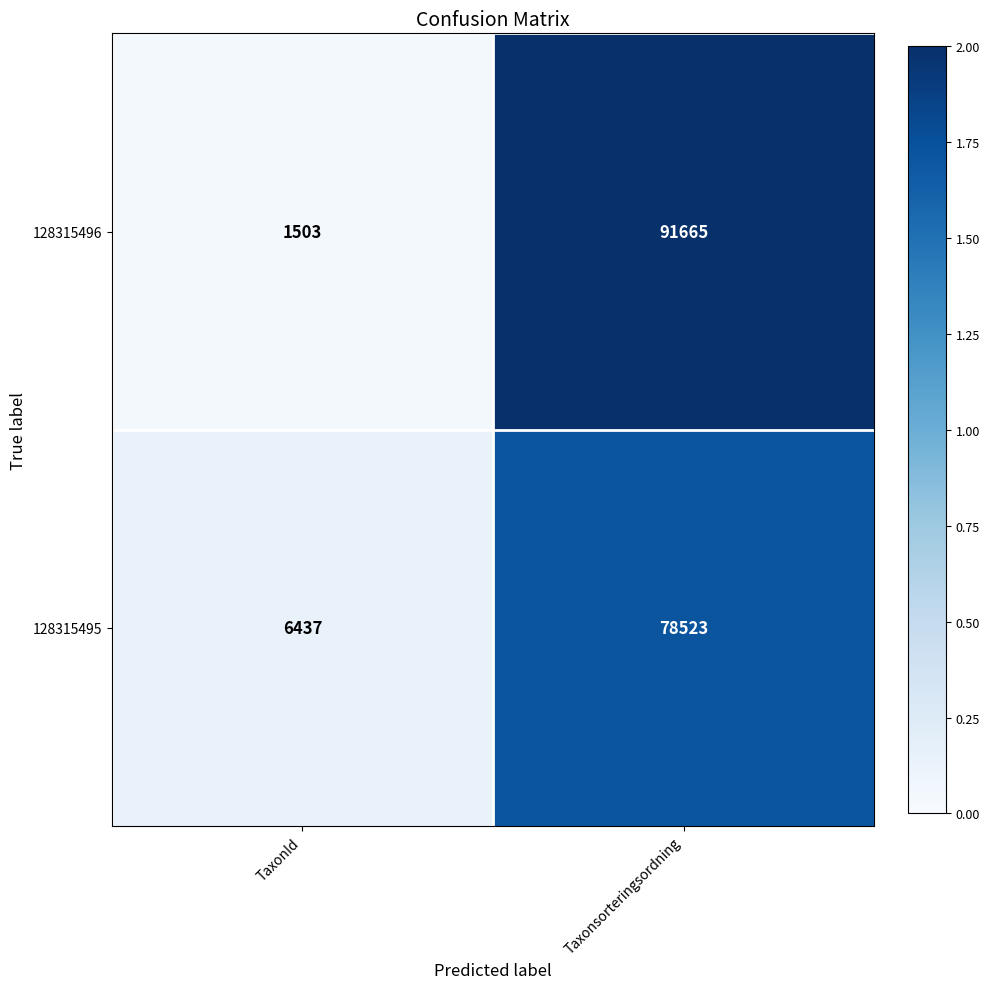

Reading right to left, extract all data points from this chart.

128315496: Taxonsorteringsordning=91665	TaxonId=1503
128315495: Taxonsorteringsordning=78523	TaxonId=6437